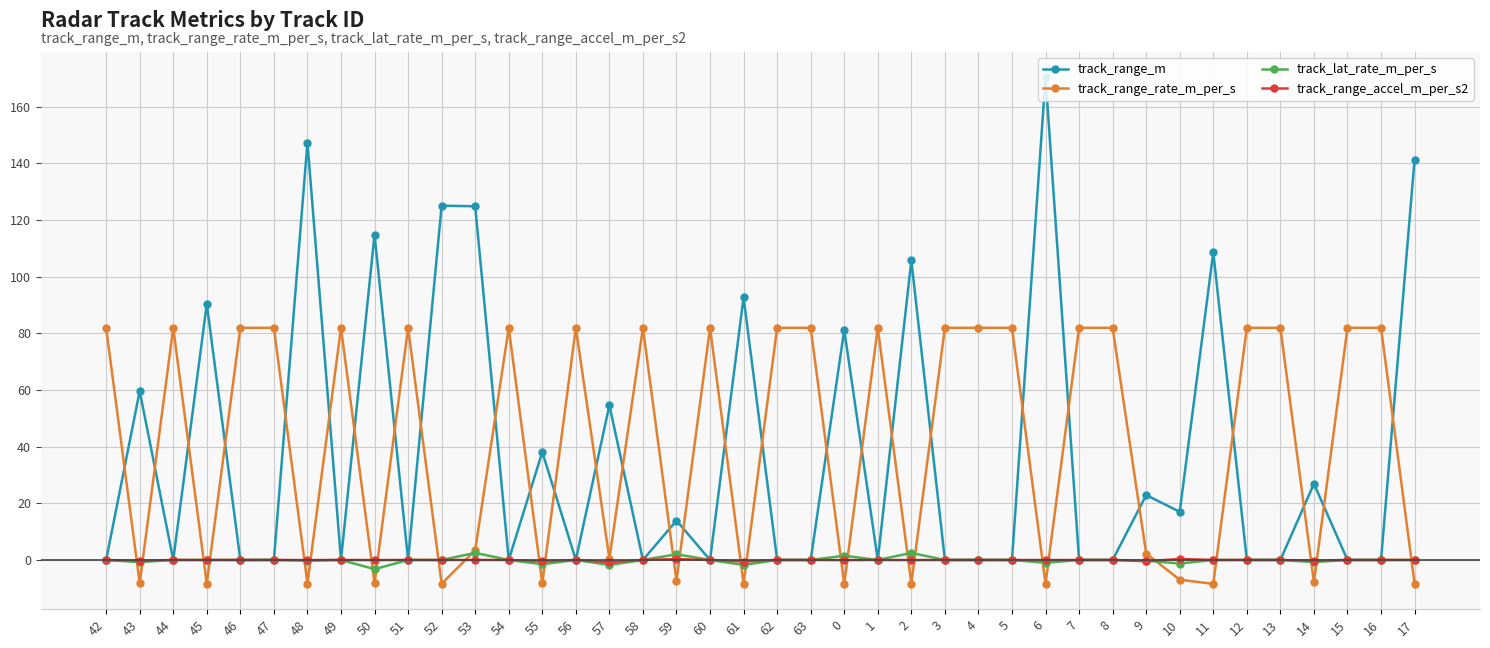

Between 43 and 56, which series saw the biggest shift?

track_range_rate_m_per_s